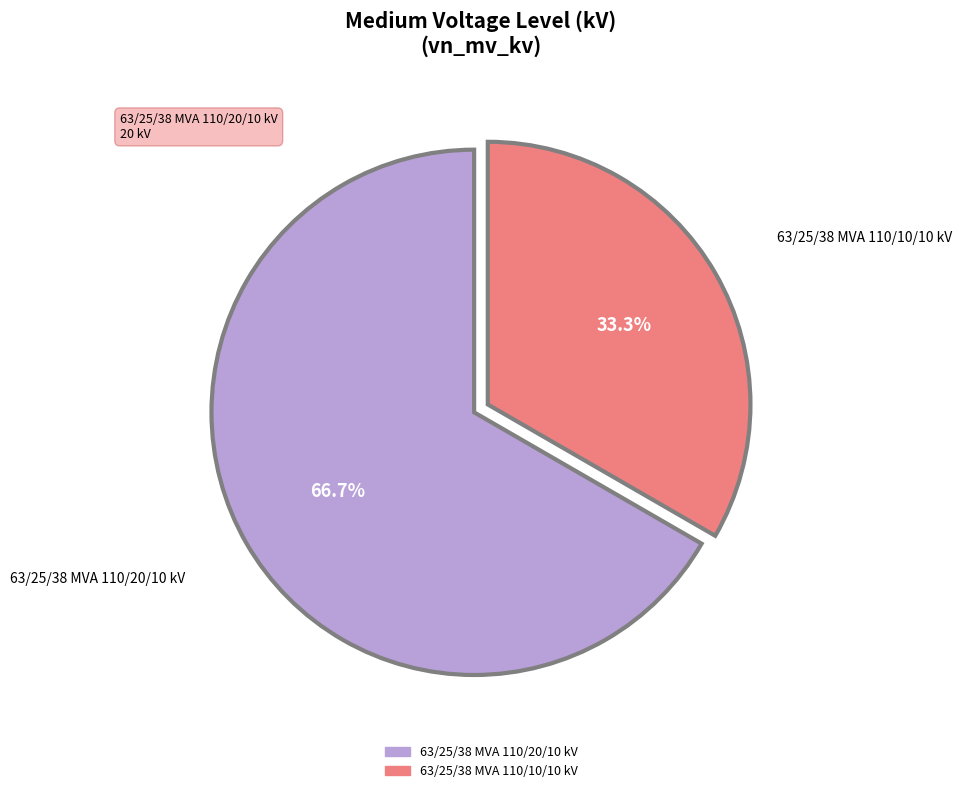

To the nearest percent, what is the combined percentage of 63/25/38 MVA 110/10/10 kV and 63/25/38 MVA 110/20/10 kV?

100%